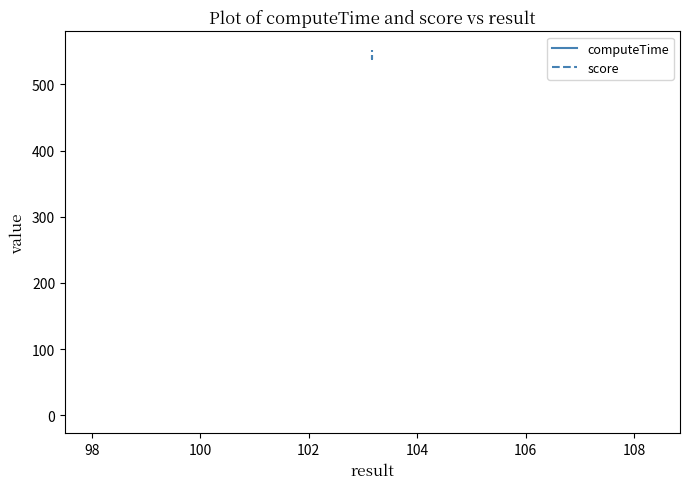

The value of computeTime at 98 is 0.4. True or false?

False